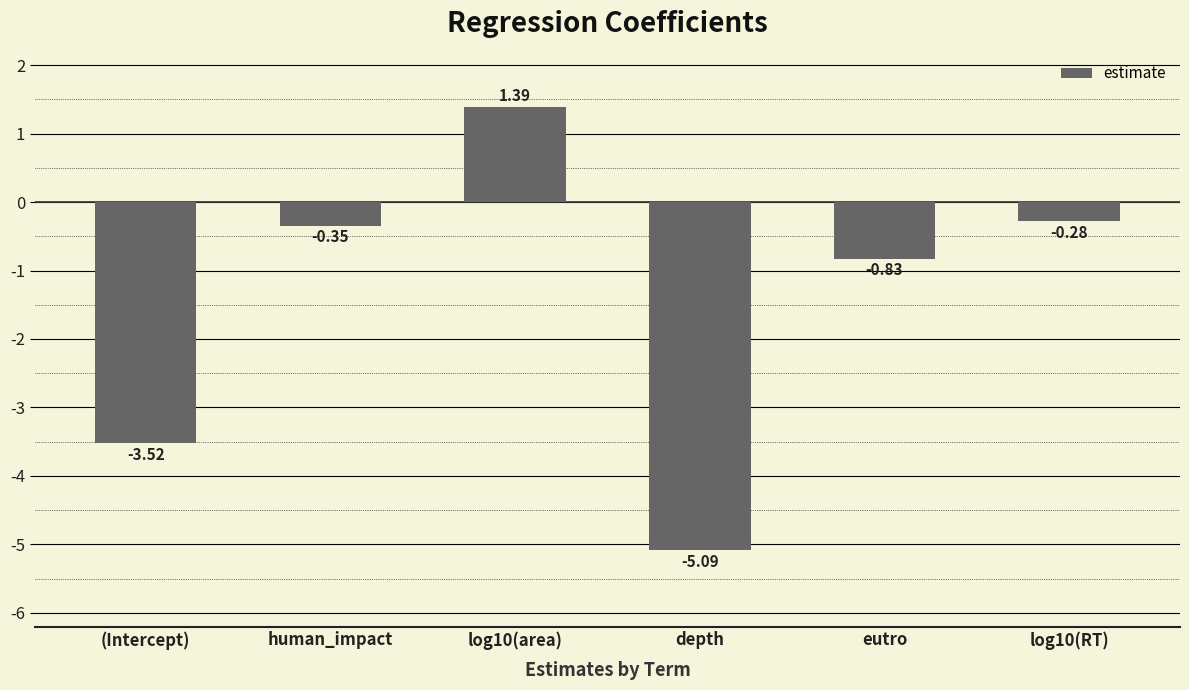

Which category has the lowest value across all series?

depth